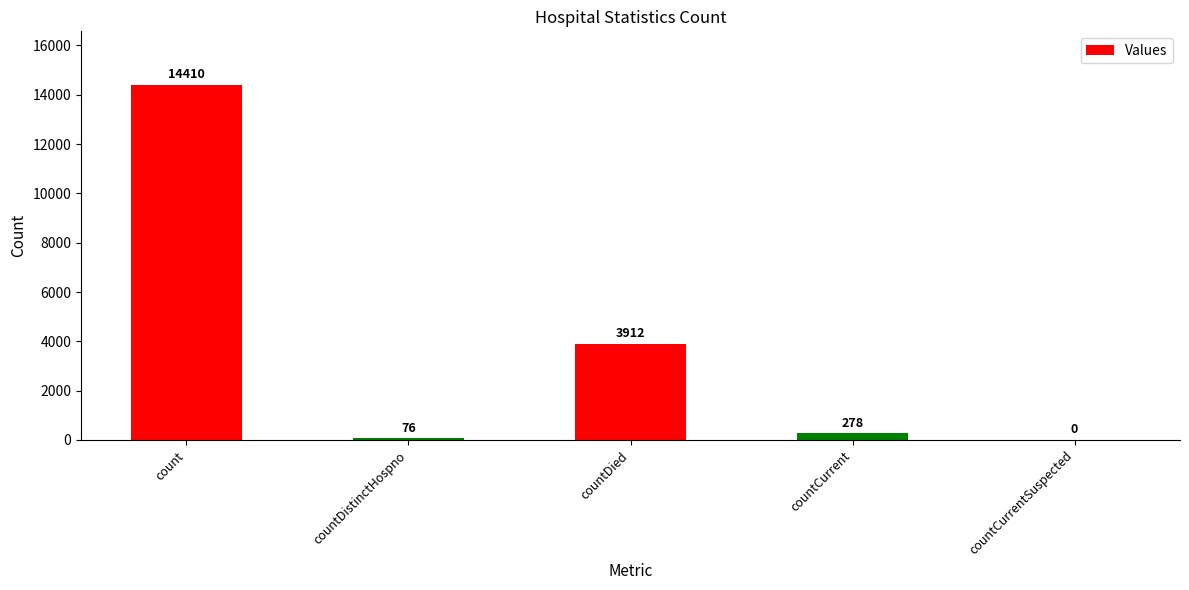

Which label corresponds to the largest value in the chart?

count